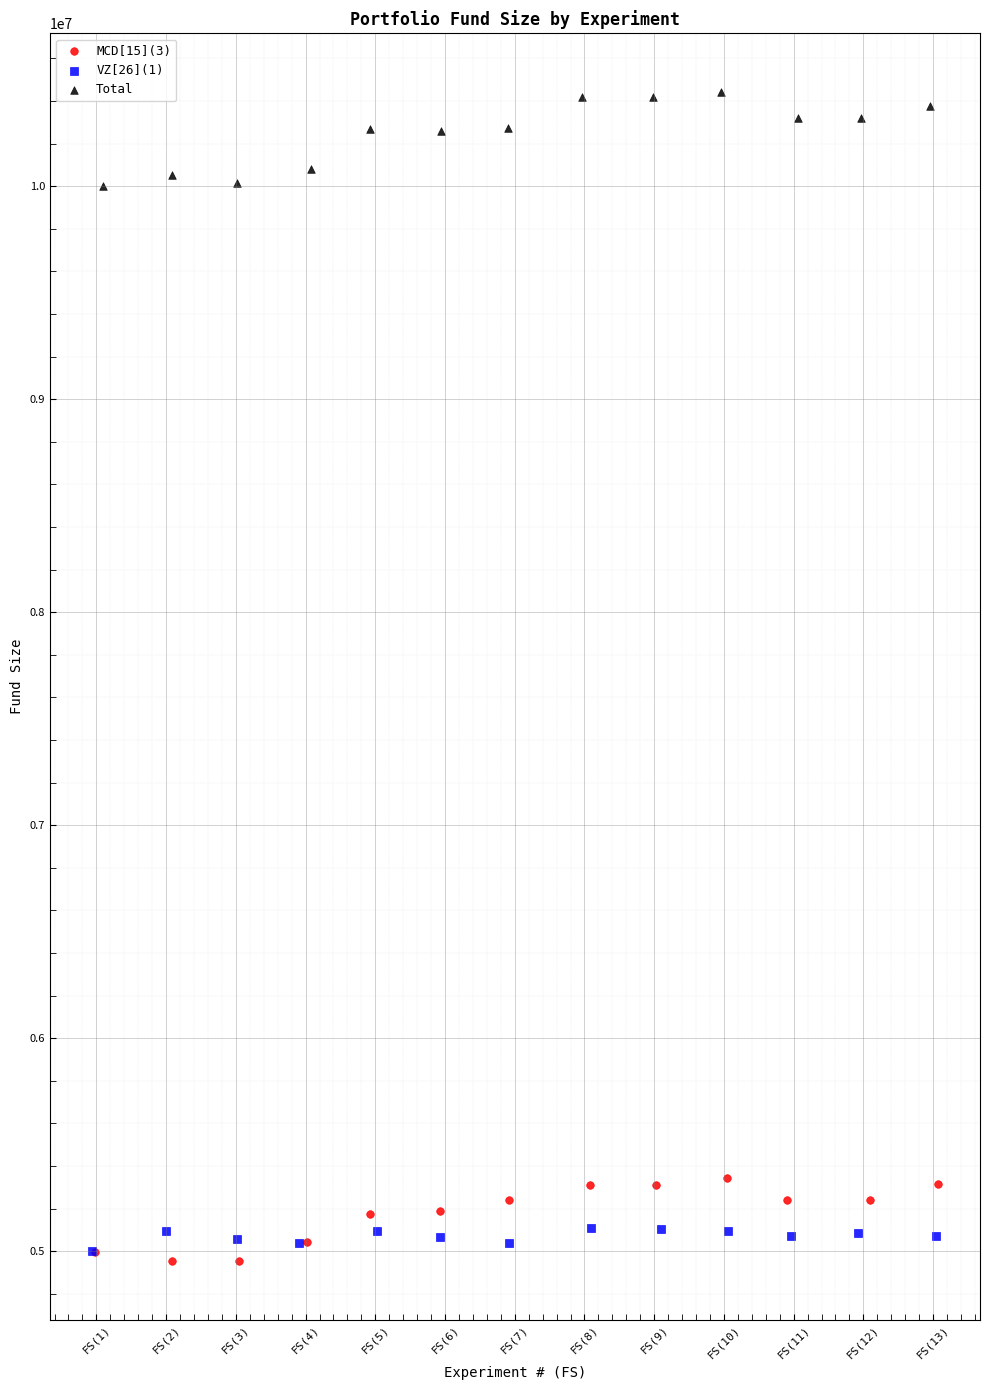

Which series has the largest Y range (max minus min)?

Total